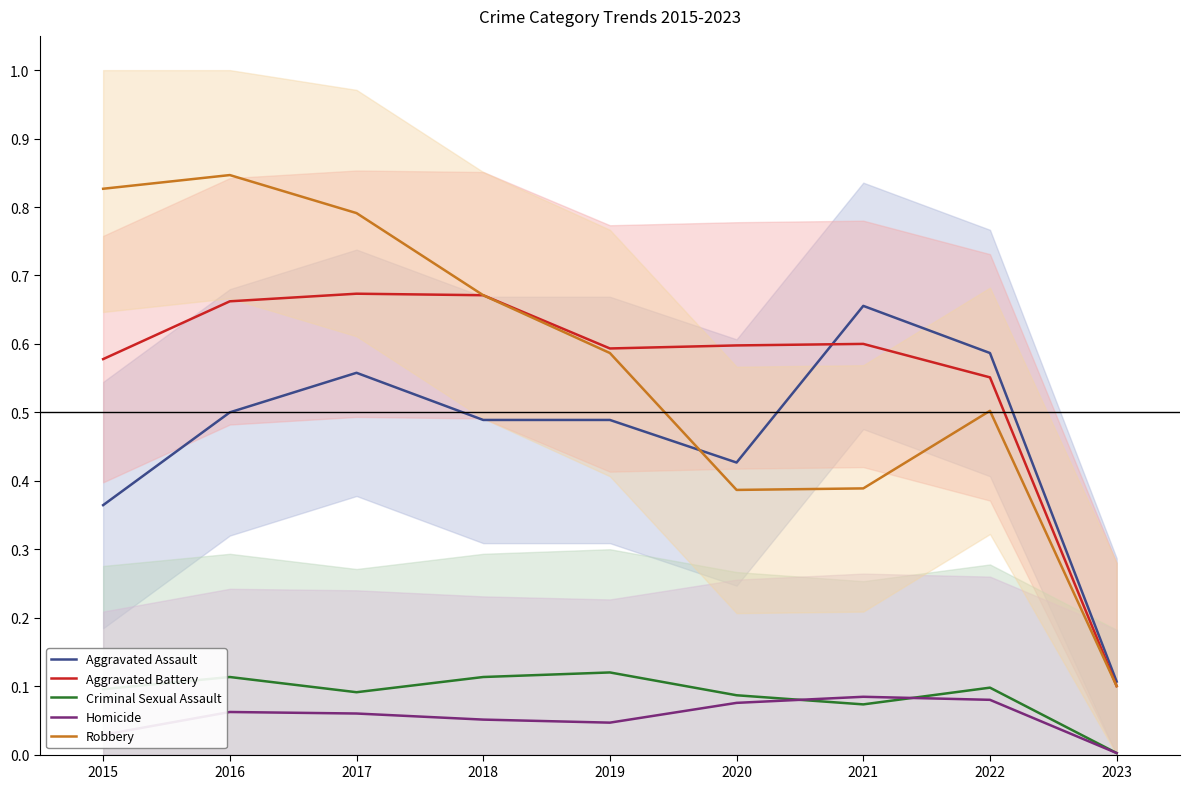

The Aggravated Assault series shows 0.1 at 2015. True or false?

False